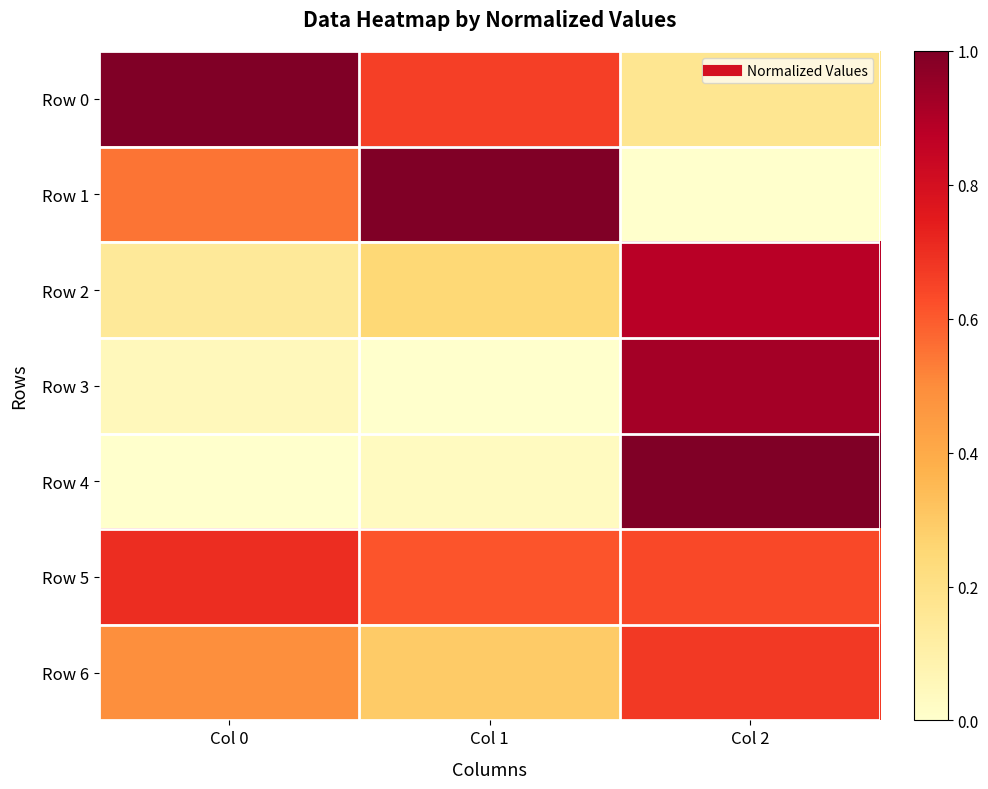

Reading right to left, what are all the values shown in this chart?

Row 0: Col 2=0.2	Col 1=0.7	Col 0=1.0
Row 1: Col 2=0.0	Col 1=1.0	Col 0=0.5
Row 2: Col 2=0.9	Col 1=0.2	Col 0=0.1
Row 3: Col 2=0.9	Col 1=0.0	Col 0=0.0
Row 4: Col 2=1.0	Col 1=0.0	Col 0=0.0
Row 5: Col 2=0.6	Col 1=0.6	Col 0=0.7
Row 6: Col 2=0.7	Col 1=0.3	Col 0=0.5